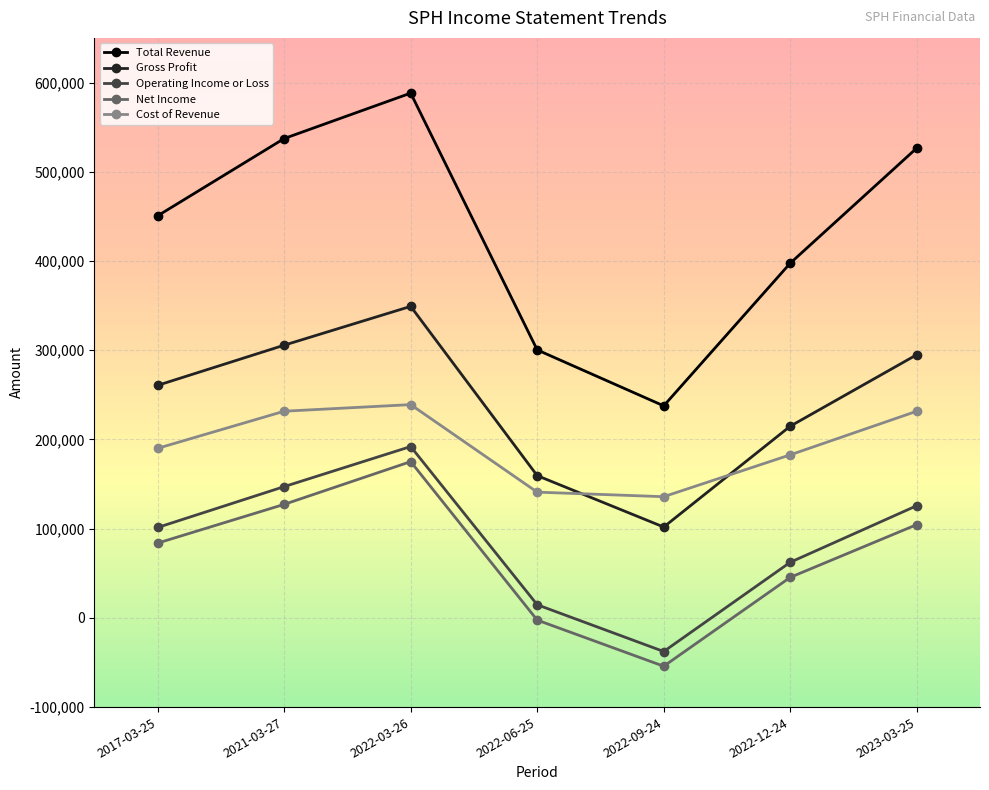

How many interior local valleys does the Cost of Revenue series have?

1